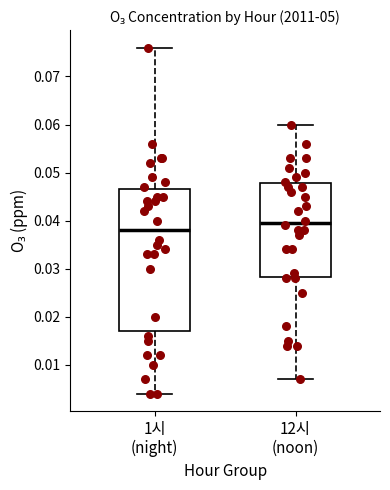

Where does the median line of the box for 12시 (noon) sit on the y-axis? The values are not printed on the chart, so give them approximately, as read against the axis.

0.040